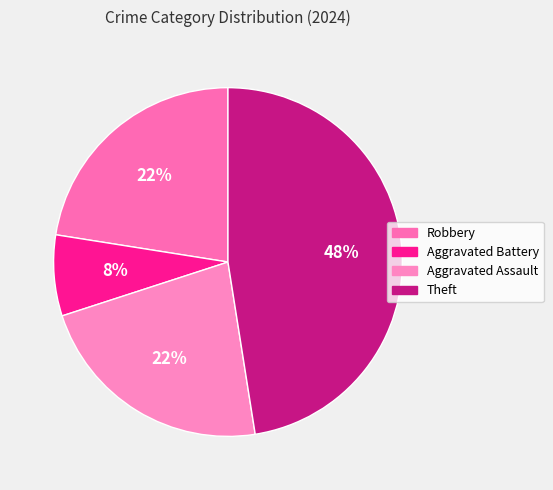

Rank the categories by value from lowest to highest.

Aggravated Battery, Robbery, Aggravated Assault, Theft